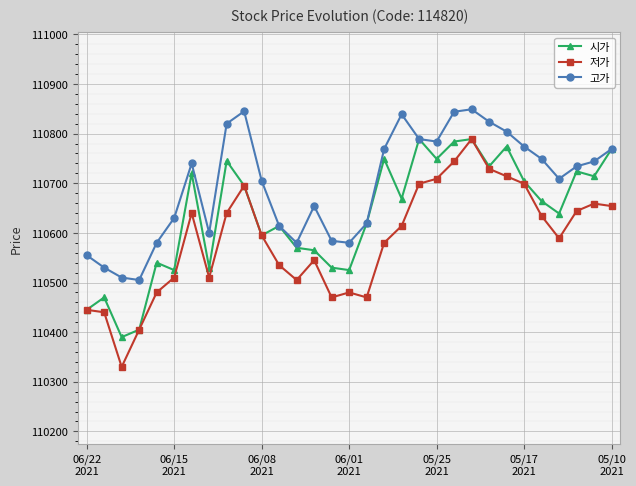

List the series in order of their overall mean, lowest first.

저가, 시가, 고가